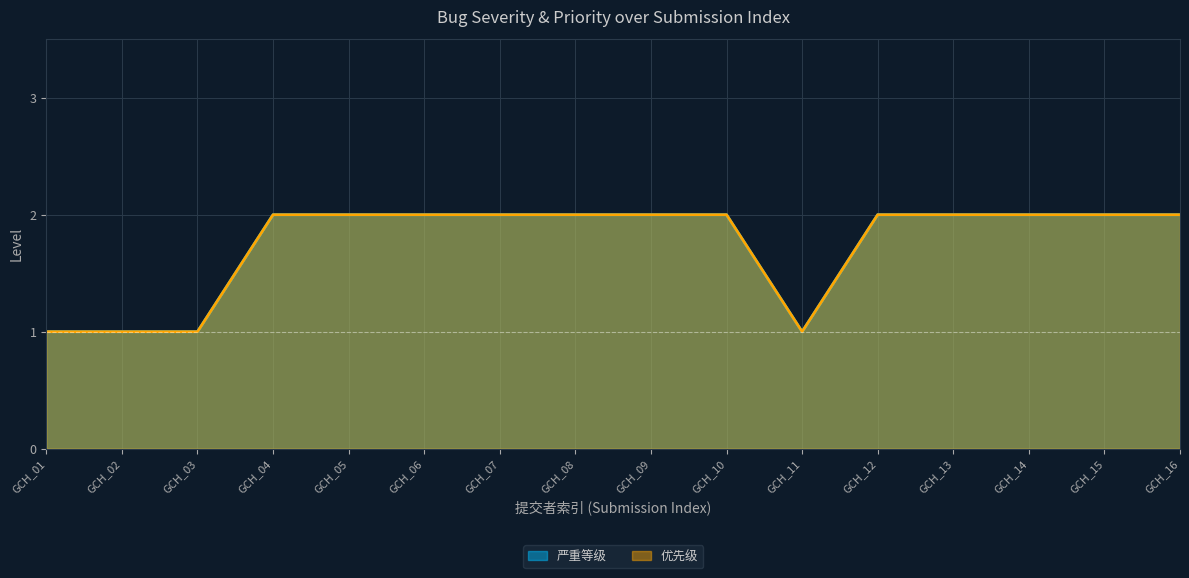

Reading right to left, extract all data points from this chart.

严重等级: 2	2	2	2	2	1	2	2	2	2	2	2	2	1	1	1
优先级: 2	2	2	2	2	1	2	2	2	2	2	2	2	1	1	1